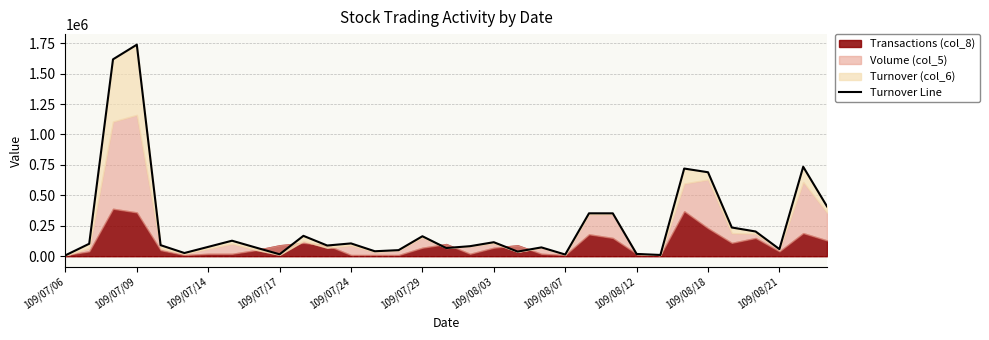

What is the maximum value shown in the chart?

1737570